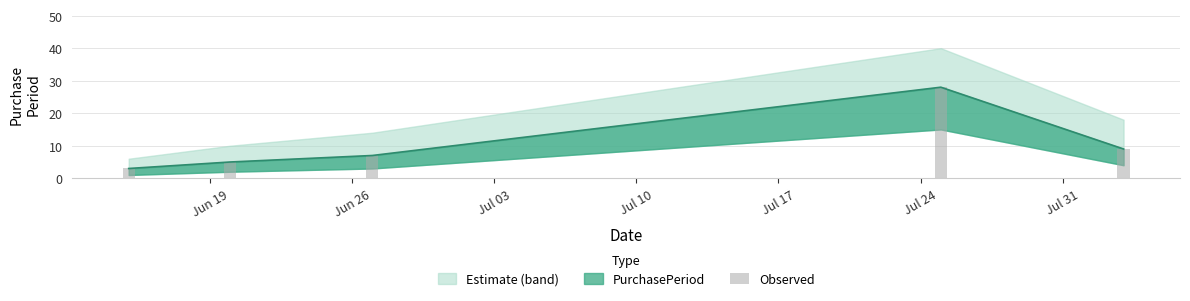

True or false: the data shows 13 at Jul 17.

False